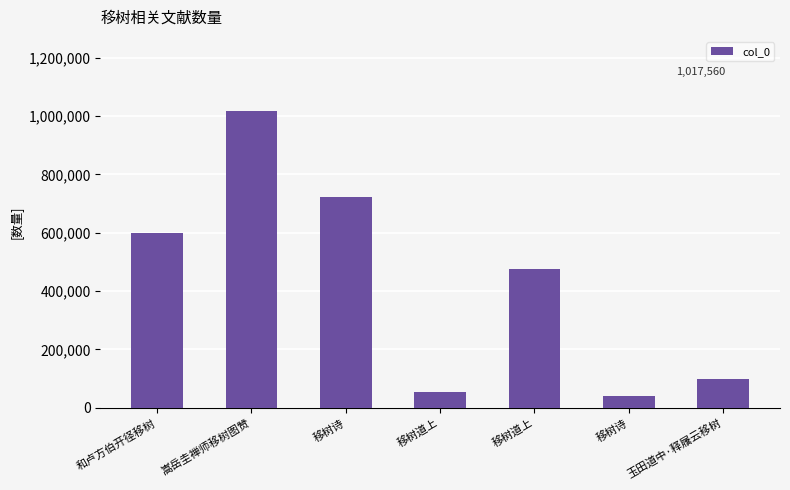

Does the chart contain any negative values?

No